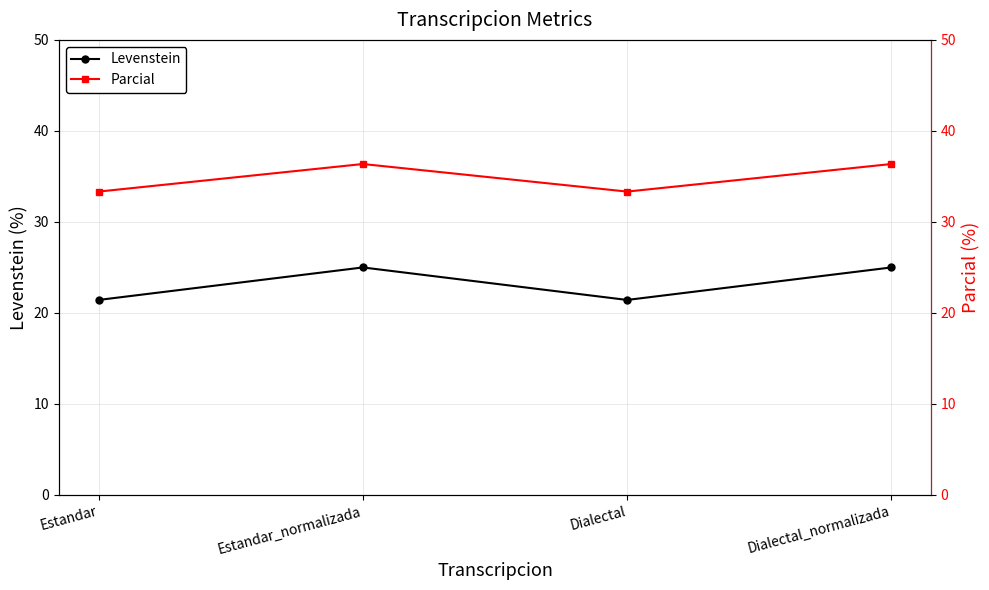

Where does the Parcial series first go above 36?

Estandar_normalizada